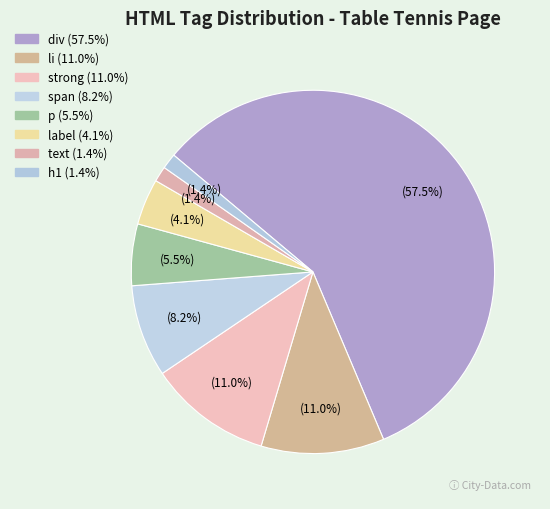

To the nearest percent, what is the difference between the span and label slice percentages?

4%